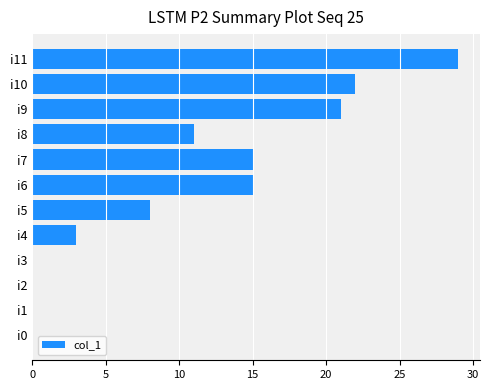

What value does the data have at i4, to the nearest 5?

5